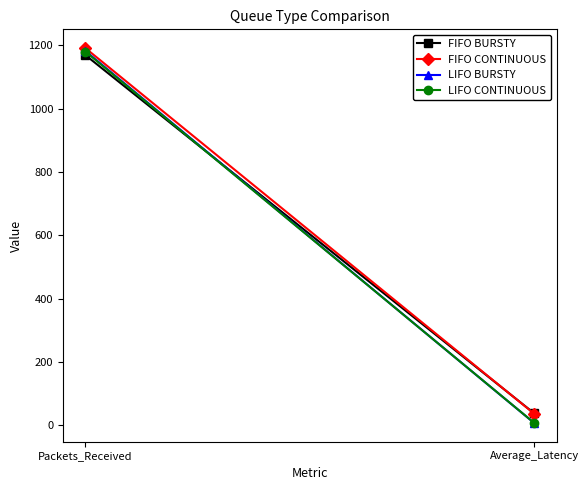

The LIFO BURSTY series shows 1182.0 at Packets_Received. True or false?

True